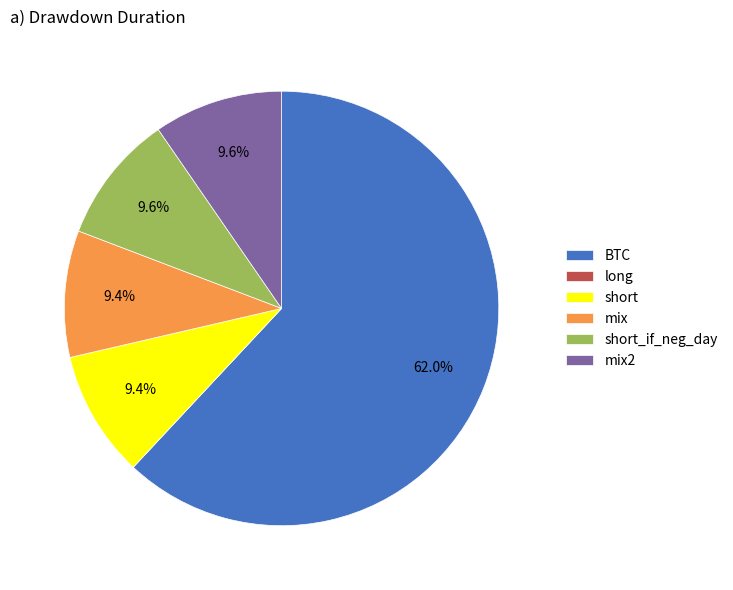

What percentage is the BTC slice, to the nearest percent?

62%